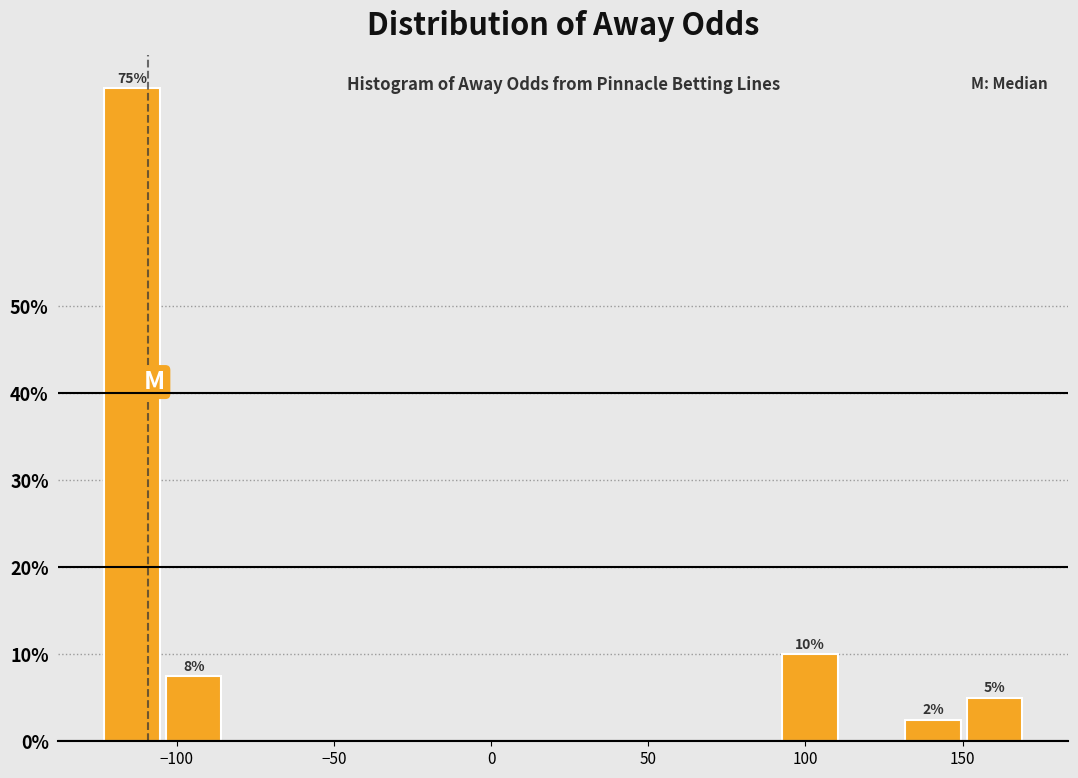

Around what value on the x-axis is the tallest bar? Give the approximate position of its centre, as read against the axis.

-115